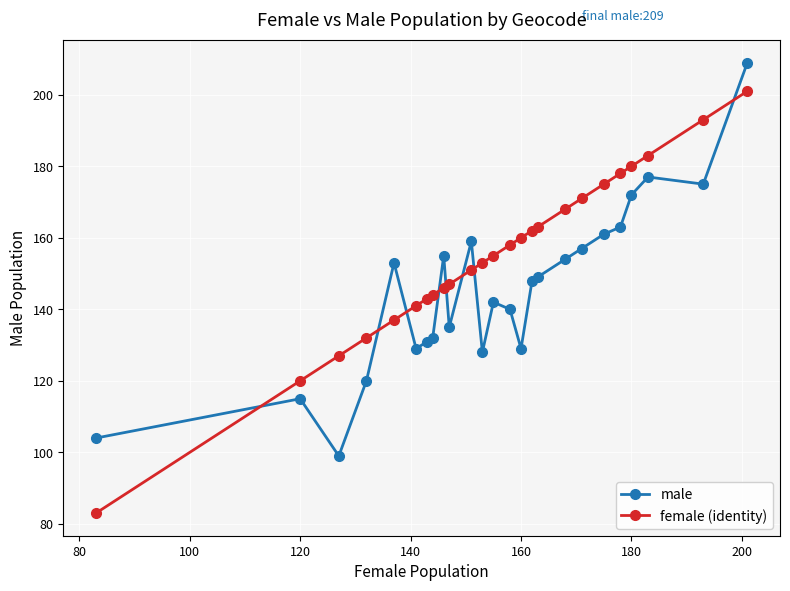

What is the maximum value shown in the chart?

209